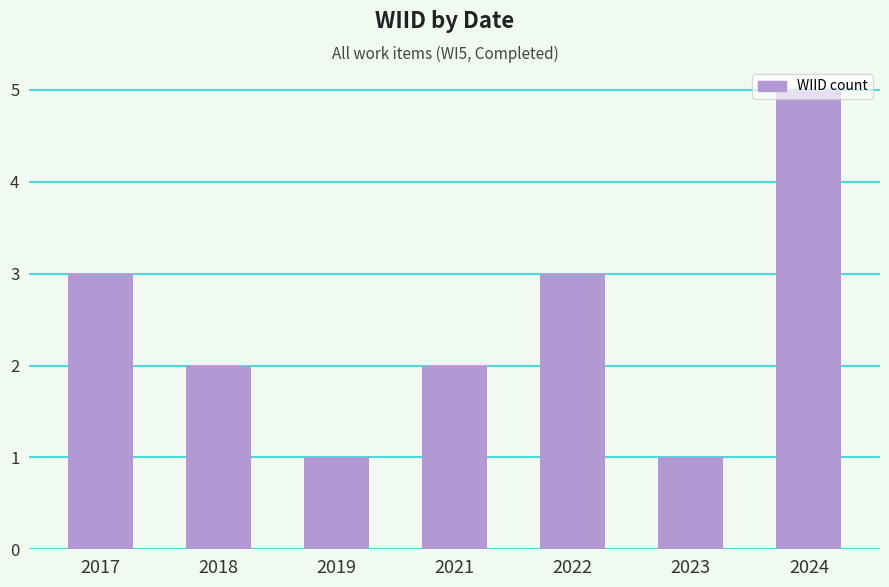

What is the sum of the values at 2019 and 2022?

4